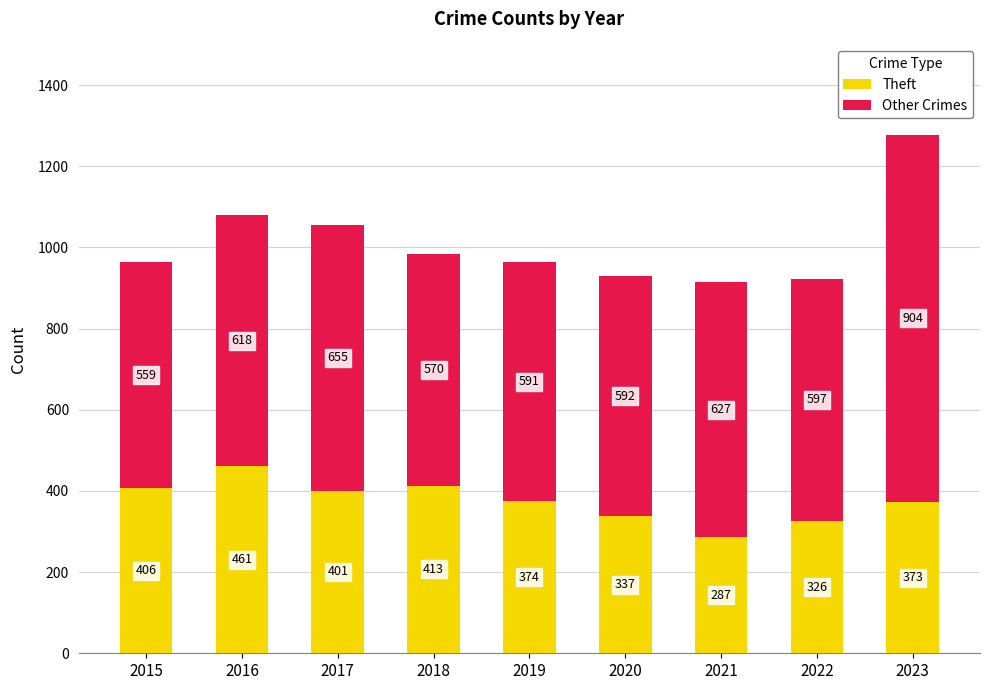

At which label does Theft reach its minimum?

2021